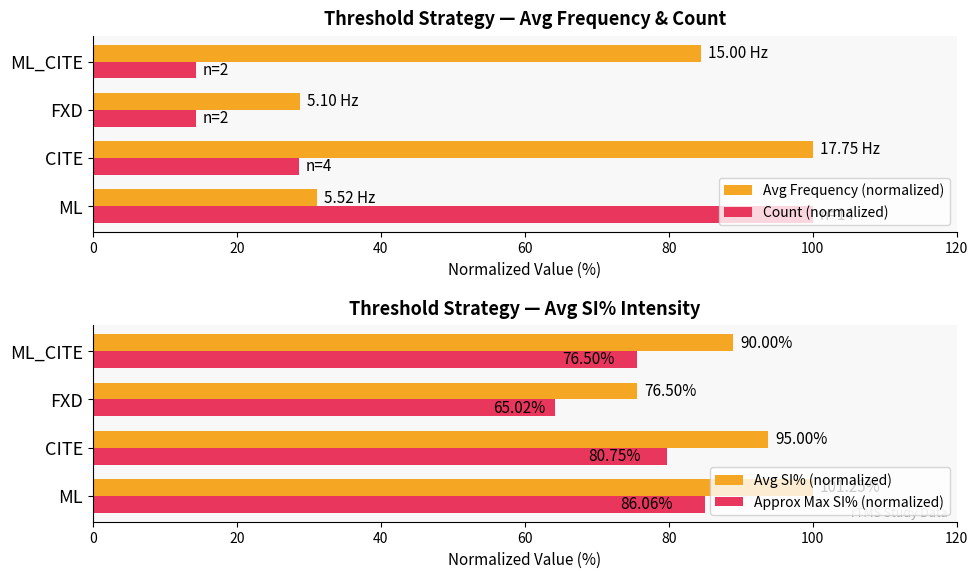

Reading right to left, list all the values displayed in this chart.

Avg Frequency (normalized): 84.5	28.7	100.0	31.1
Count (normalized): 14.3	14.3	28.6	100.0
Avg SI% (normalized): 88.9	75.6	93.8	100.0
Approx Max SI% (normalized): 75.6	64.2	79.8	85.0